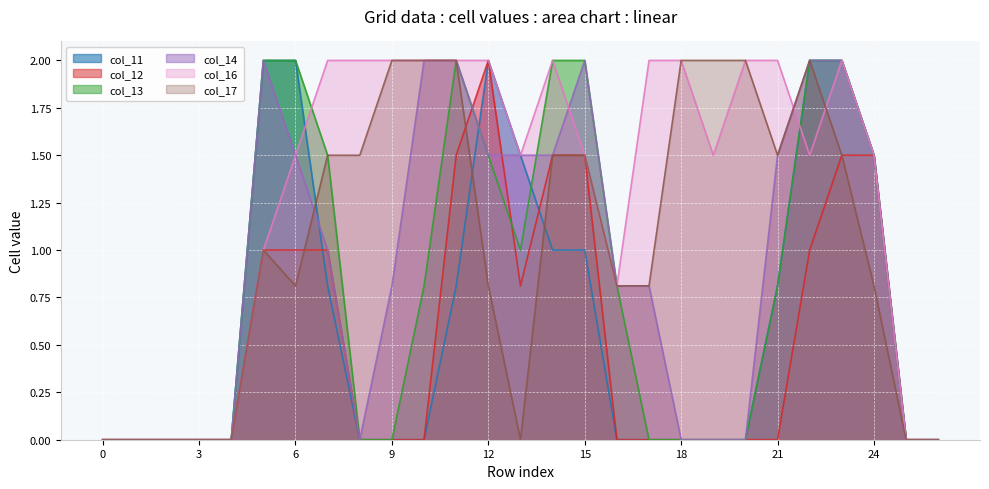

Count the col_17 values in the range 0 to 2.

27